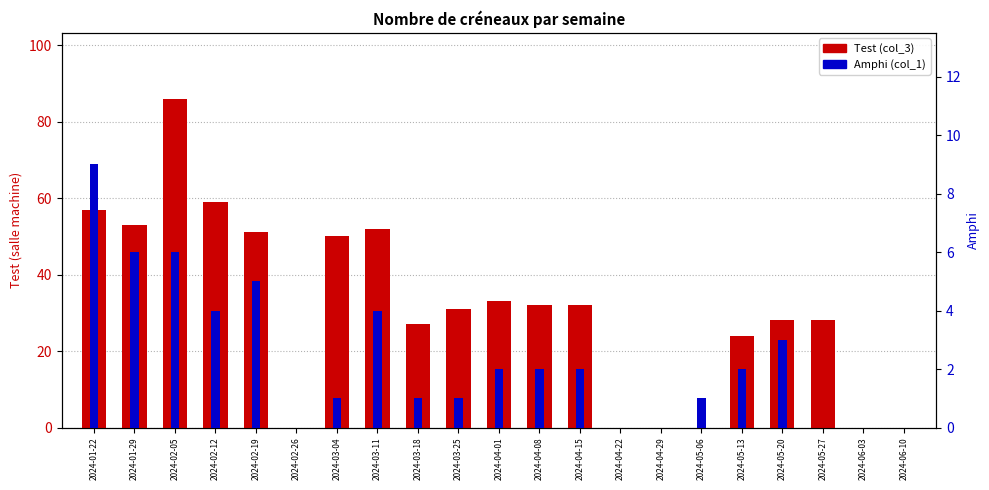

What is the average value of the Amphi (col_1) series?

2